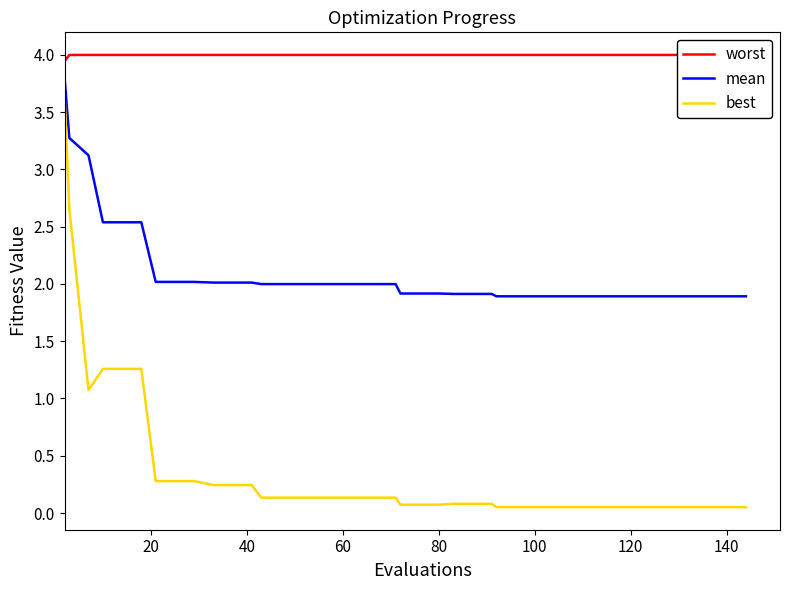

What is the average value of the worst series?

4.0